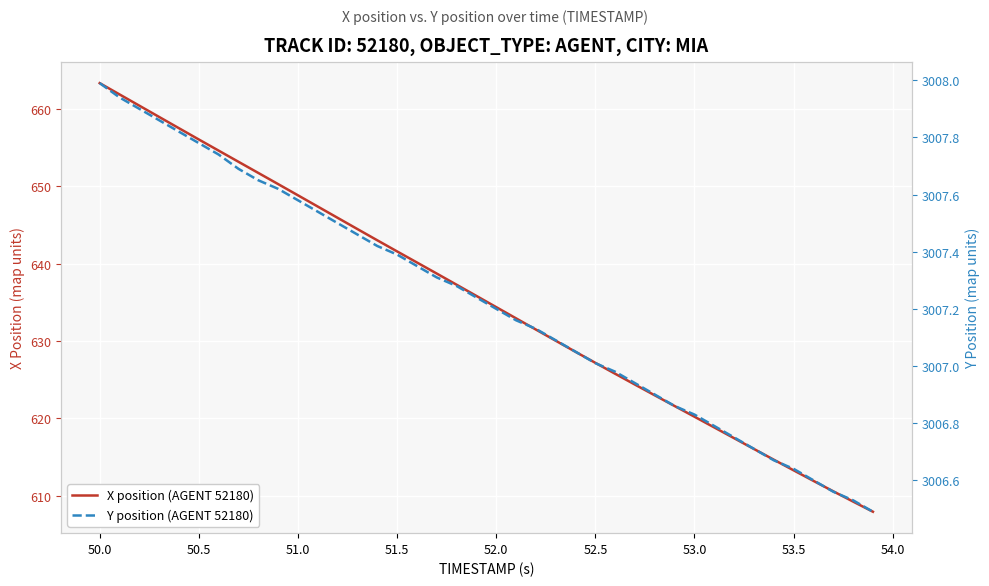

How many data points in Y position (AGENT 52180) are above 3007?

26